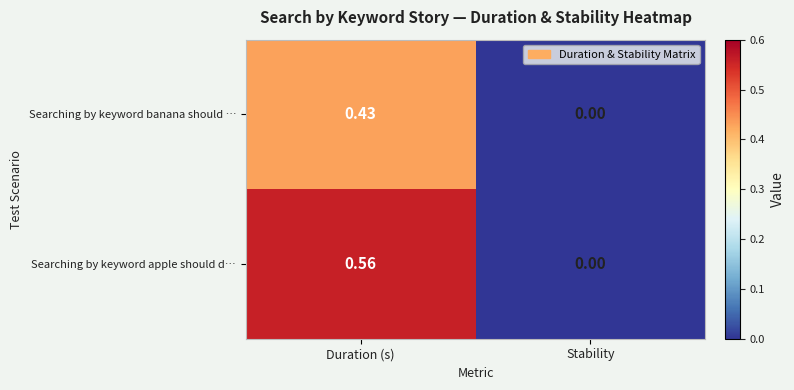

At which category is the sum across all series the highest?

Duration (s)